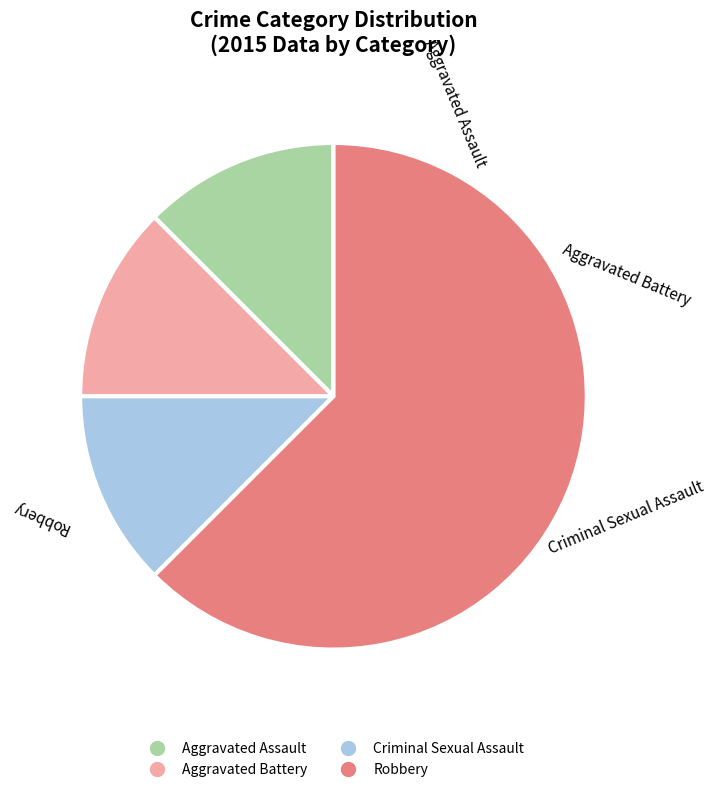

Is there a majority slice in this chart?

Yes